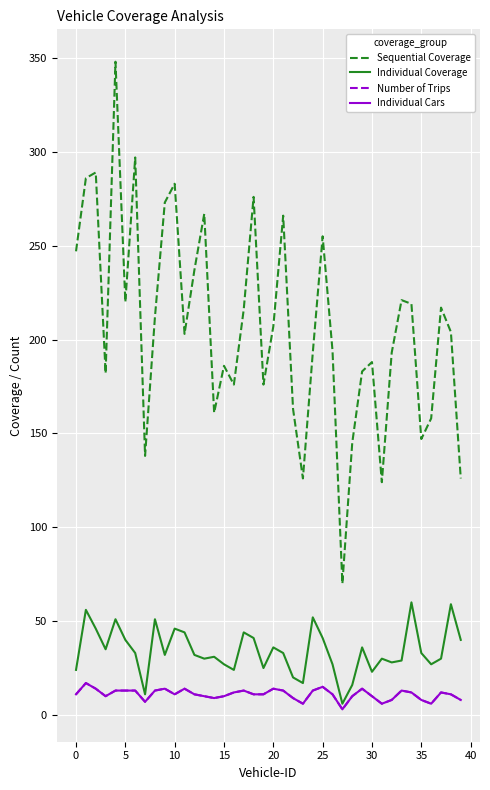

Does the chart have visible grid lines?

Yes